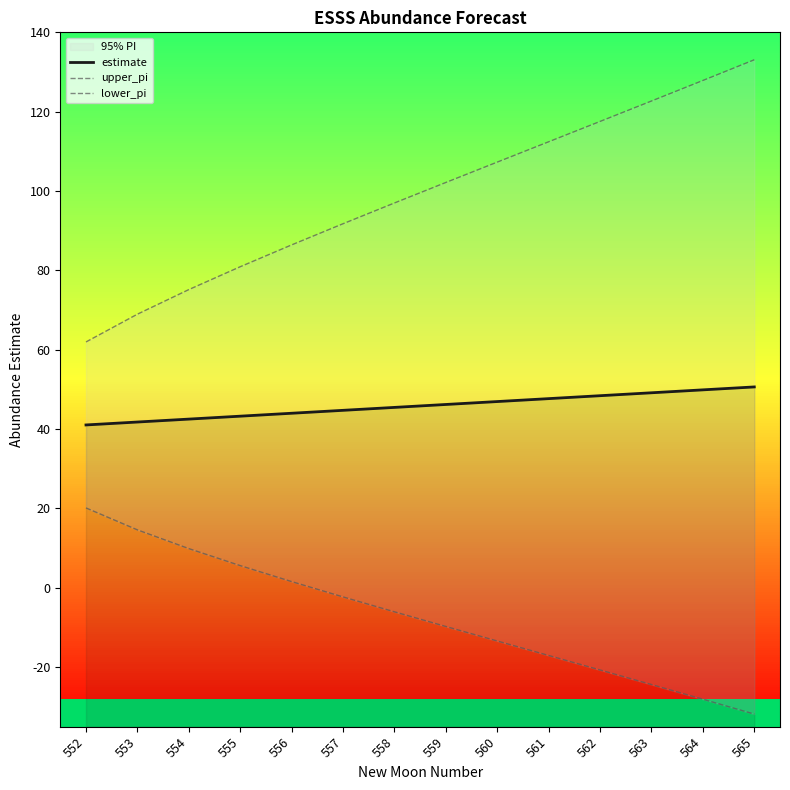

What is the sum of the upper_pi values at 564 and 559?

230.0